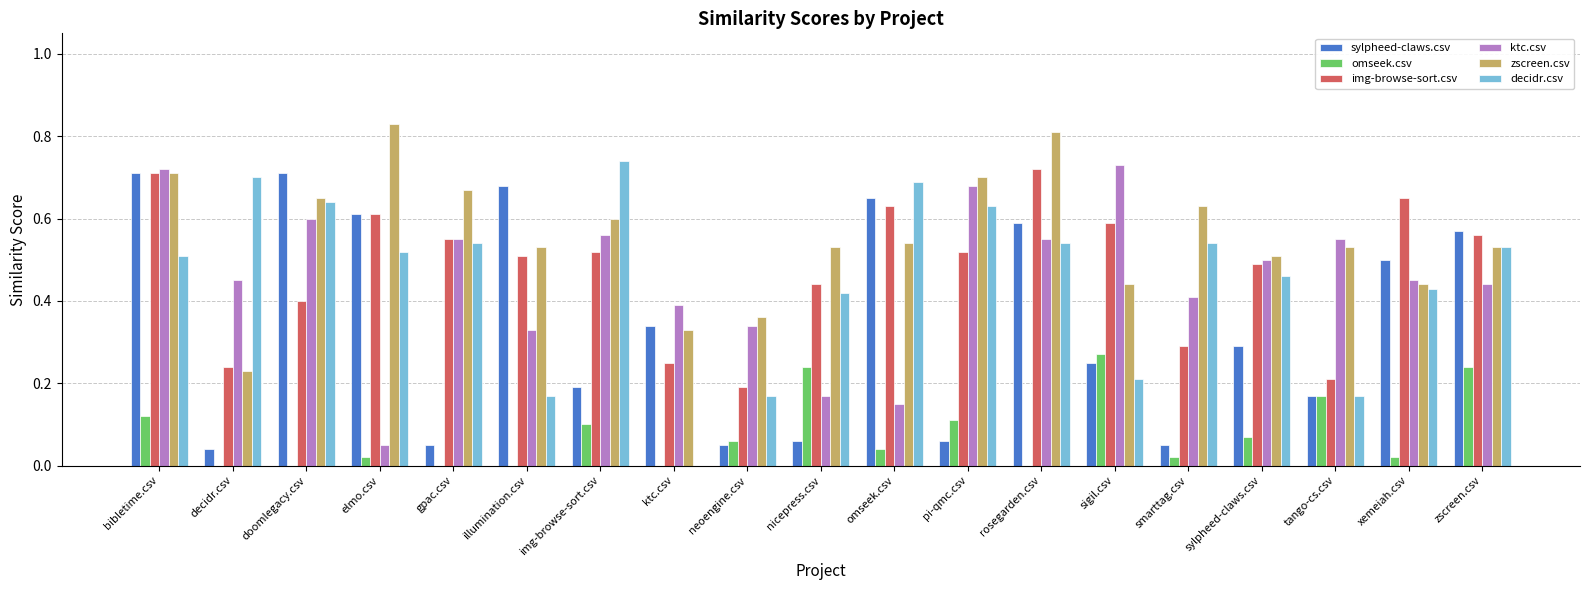

Are the bars grouped side by side (vs. stacked)?

Yes